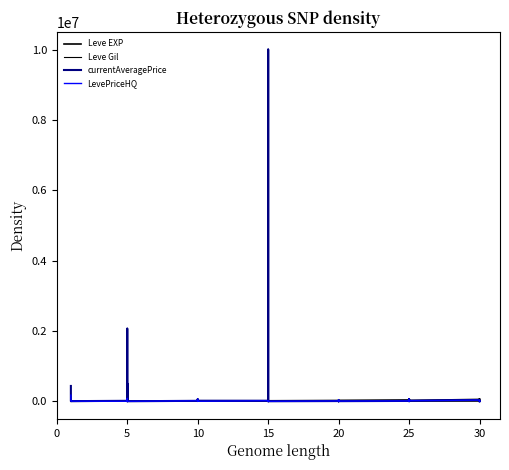

True or false: currentAveragePrice and Leve Gil cross at least once.

True